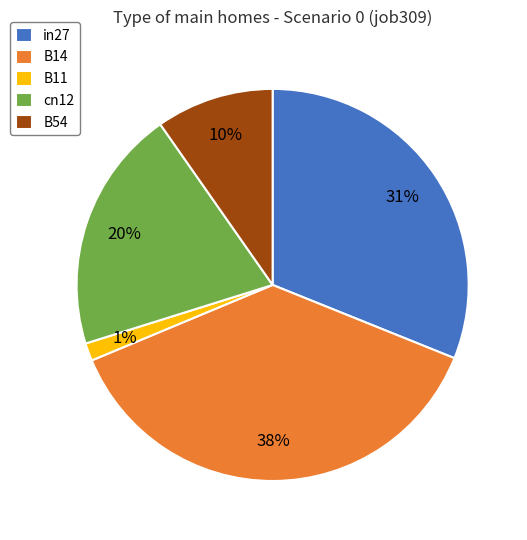

The B14 slice represents 51% of the pie. True or false?

False